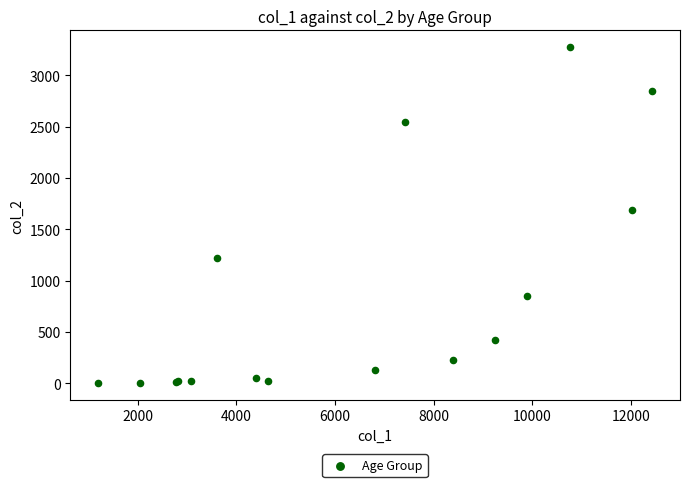

What Y value in the scatter plot is closest to 1638?

1690